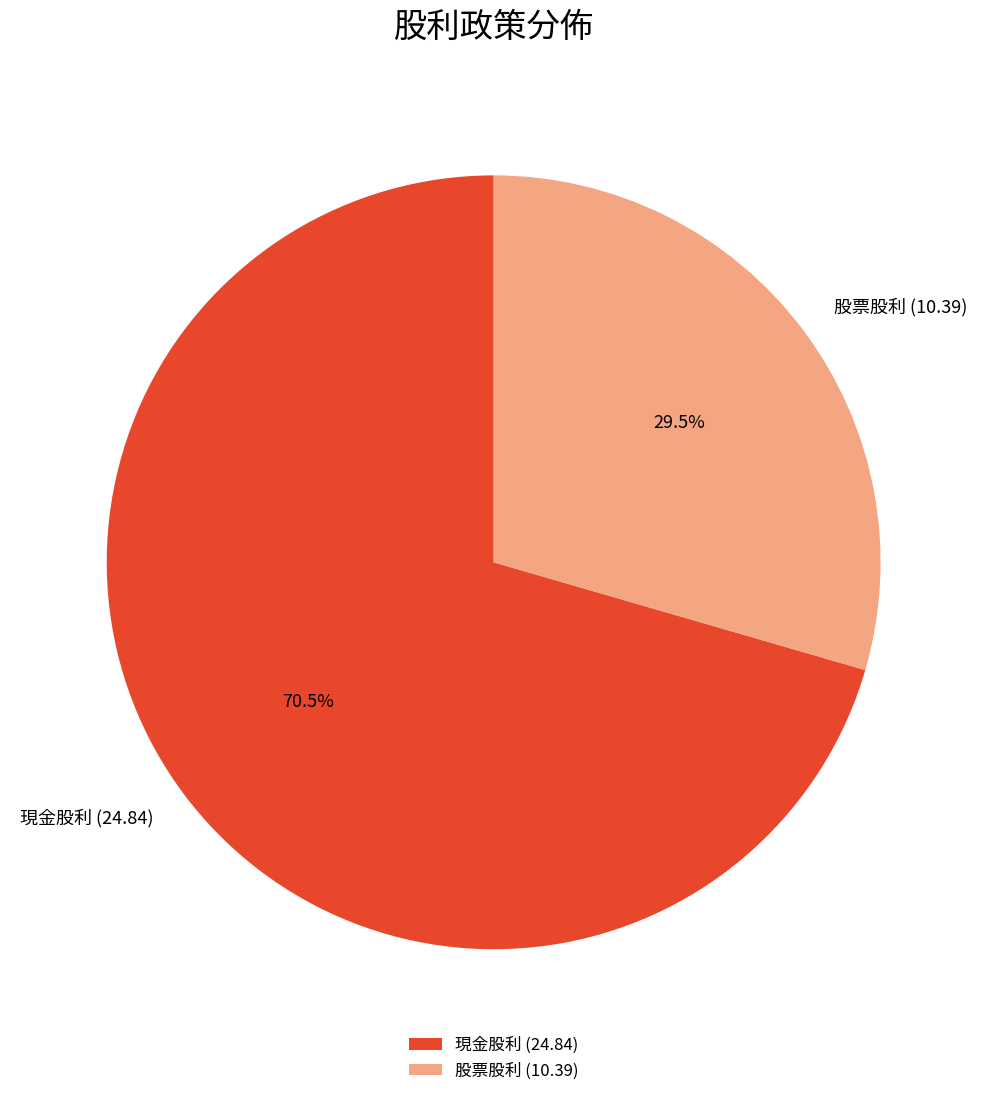

Approximately how many times larger is the value at 股票股利 (10.39) compared to 現金股利 (24.84)?

0.4